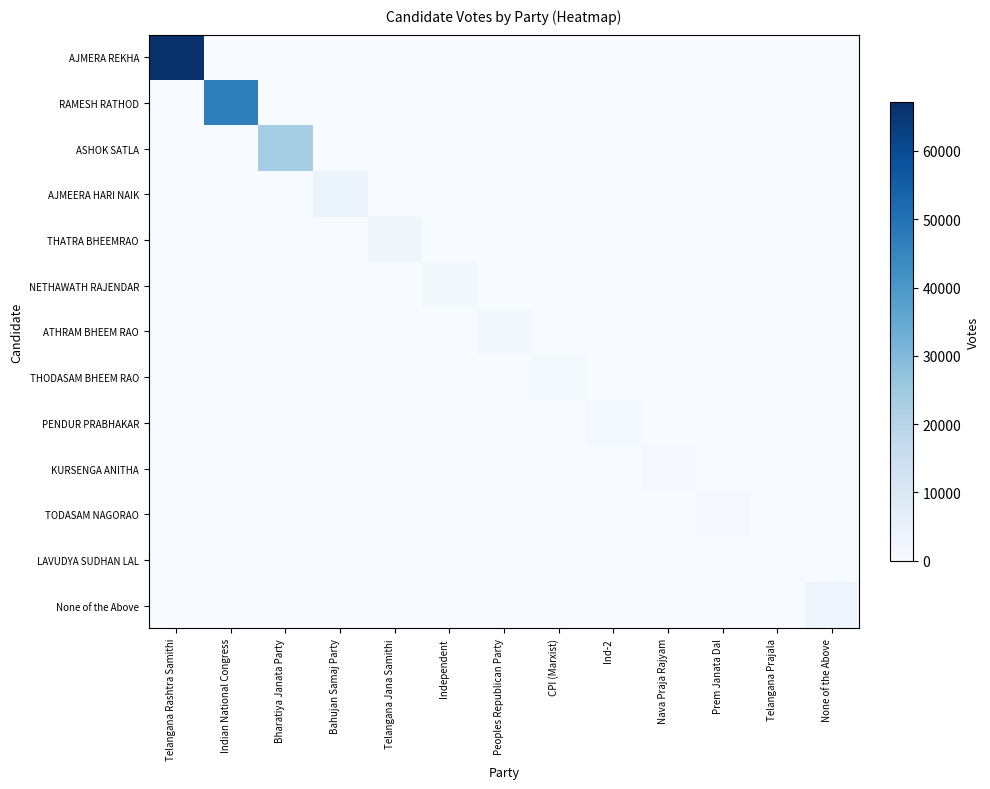

What is the maximum value shown in the chart?

67138